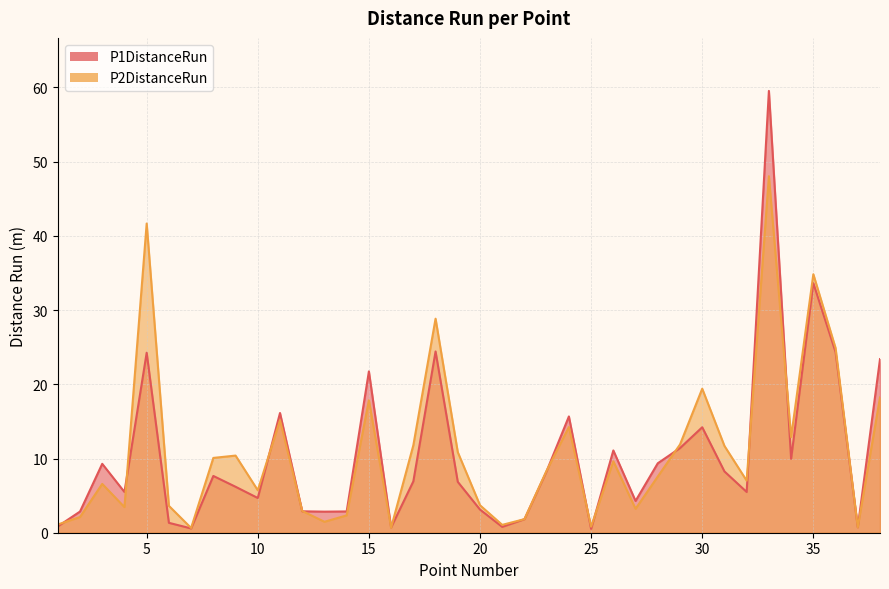

Is it true that P1DistanceRun equals 0.5 at 25?

True